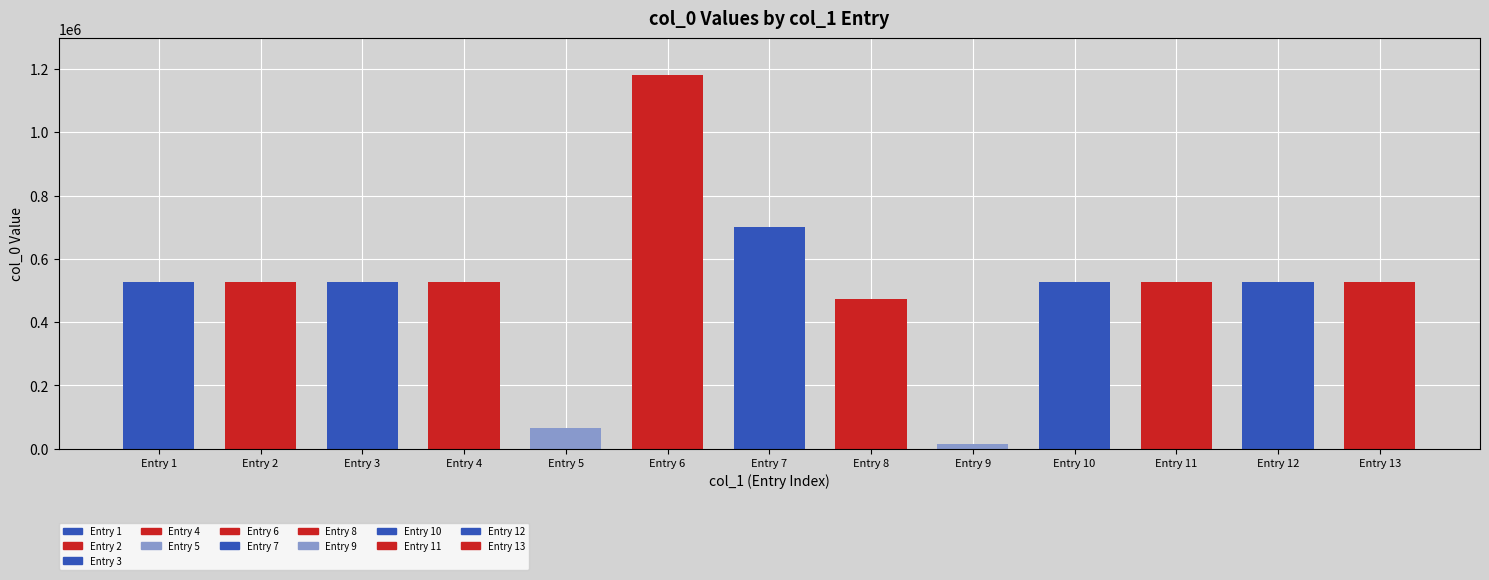

What is the smallest value displayed?

13274